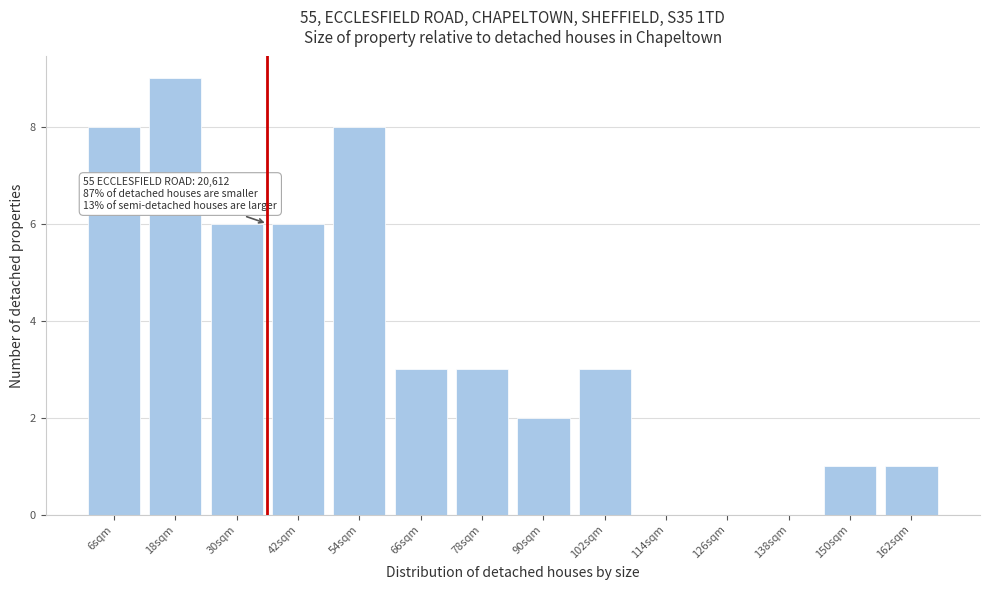

Reading left to right, extract all data points from this chart.

6sqm=8	18sqm=9	30sqm=6	42sqm=6	54sqm=8	66sqm=3	78sqm=3	90sqm=2	102sqm=3	114sqm=0	126sqm=0	138sqm=0	150sqm=1	162sqm=1